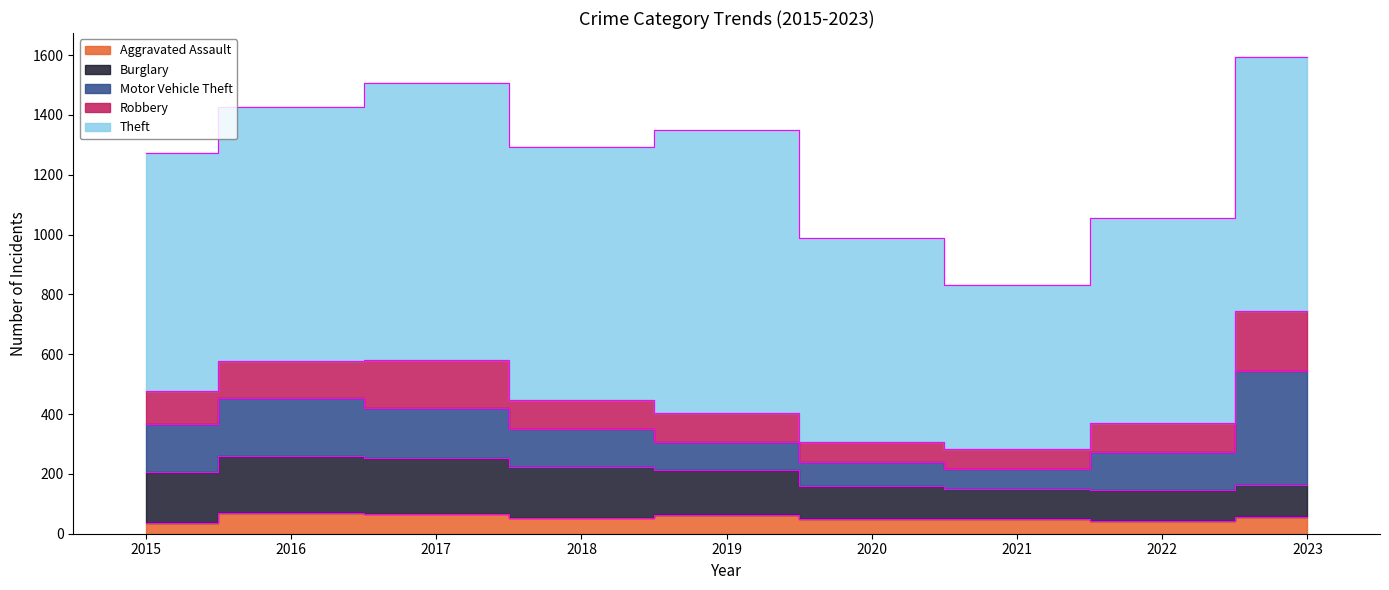

True or false: Aggravated Assault has a value of 22 at 2020.

False